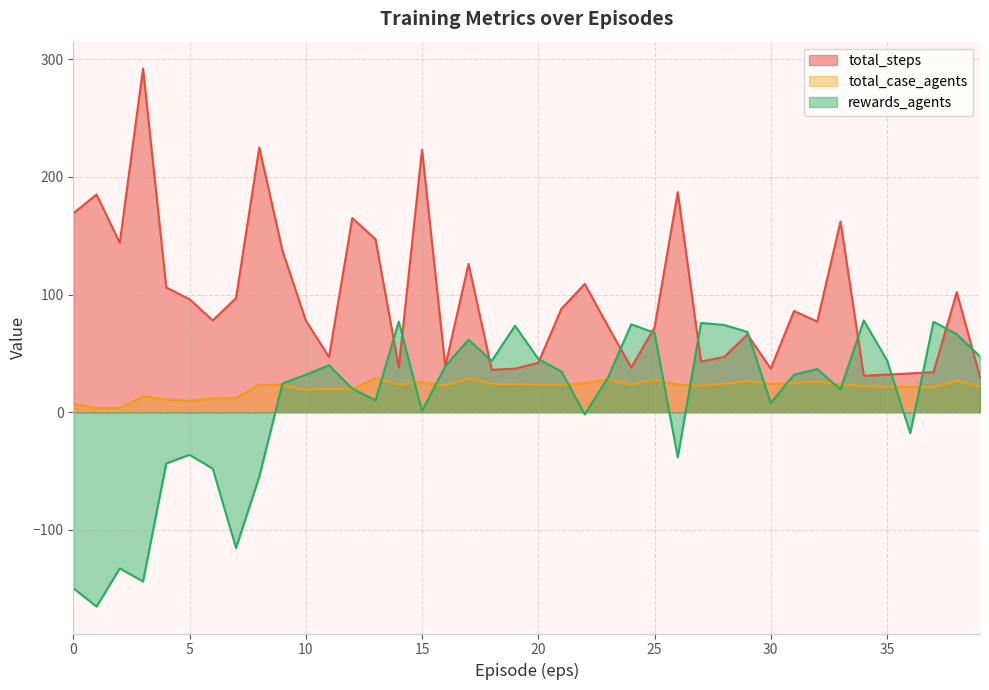

At which category does total_case_agents reach its first local peak?

3